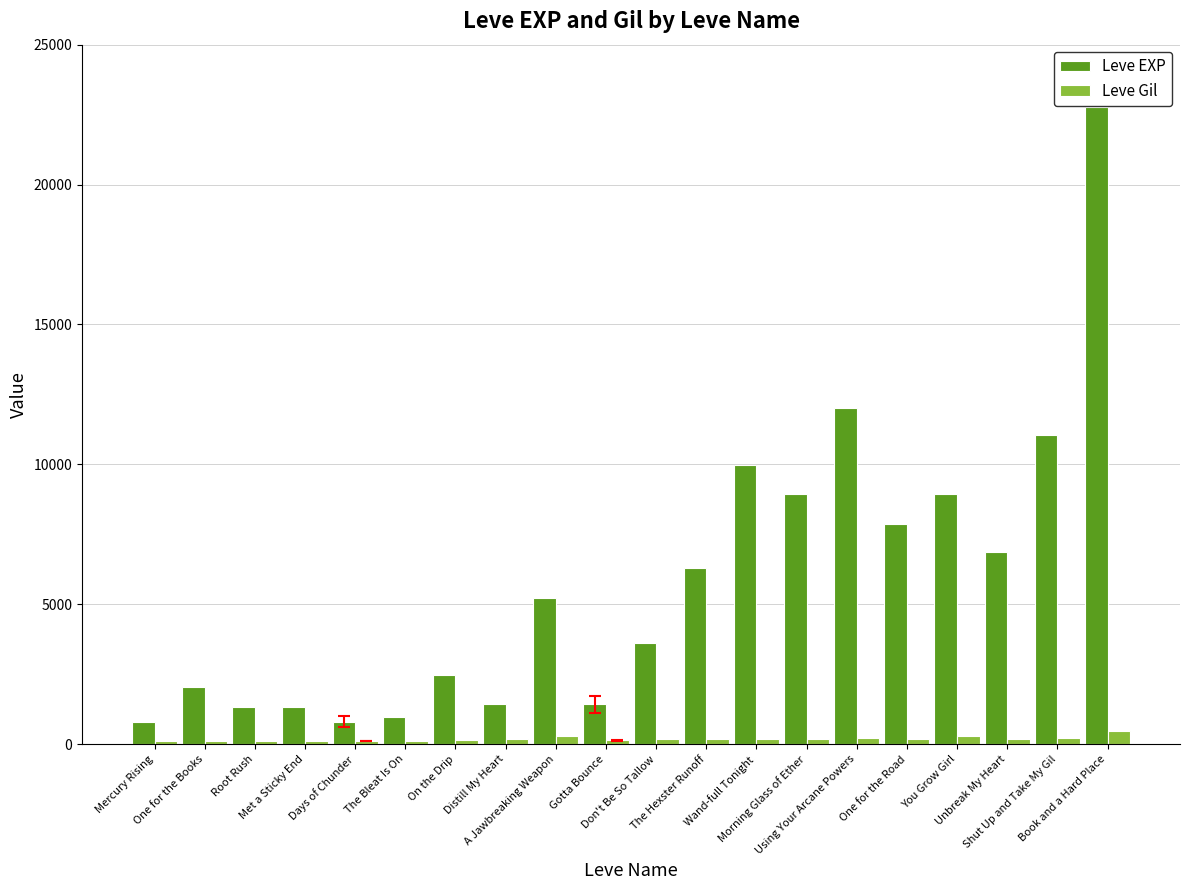

How many data points does each series have?

20